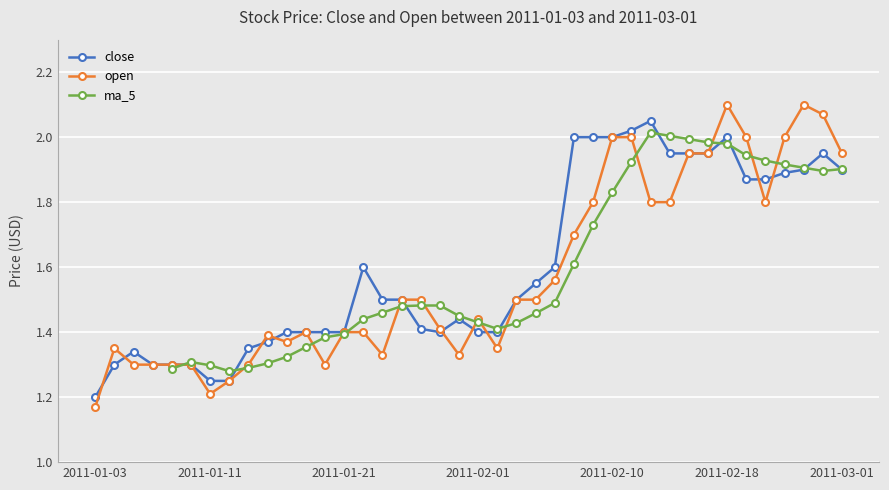

Reading left to right, extract all data points from this chart.

2011-01-03=1.2	2011-01-04=1.3	2011-01-05=1.3	2011-01-06=1.3	2011-01-07=1.3	2011-01-10=1.3	2011-01-11=1.2	2011-01-12=1.2	2011-01-13=1.4	2011-01-14=1.4	2011-01-18=1.4	2011-01-19=1.4	2011-01-20=1.4	2011-01-21=1.4	2011-01-24=1.6	2011-01-25=1.5	2011-01-26=1.5	2011-01-27=1.4	2011-01-28=1.4	2011-01-31=1.4	2011-02-01=1.4	2011-02-02=1.4	2011-02-03=1.5	2011-02-04=1.6	2011-02-07=1.6	2011-02-08=2.0	2011-02-09=2.0	2011-02-10=2.0	2011-02-11=2.0	2011-02-14=2.0	2011-02-15=1.9	2011-02-16=1.9	2011-02-17=1.9	2011-02-18=2.0	2011-02-22=1.9	2011-02-23=1.9	2011-02-24=1.9	2011-02-25=1.9	2011-02-28=1.9	2011-03-01=1.9